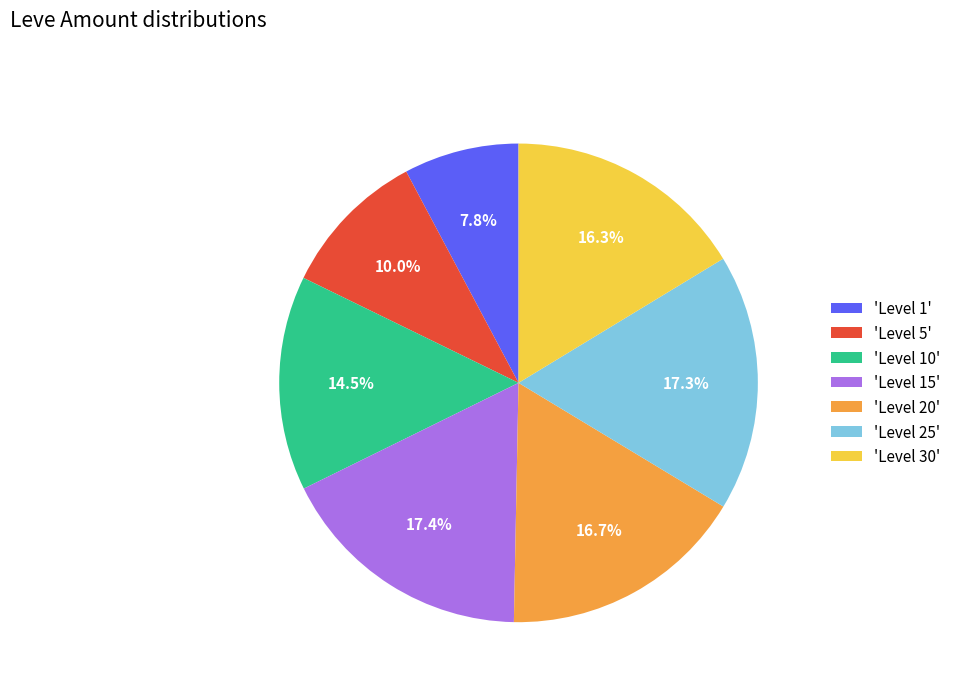

What is the smallest slice in the pie chart?

'Level 1'